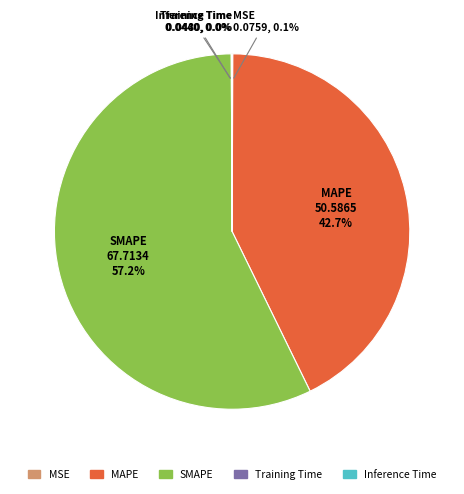

How much of the chart is everything except MAPE?

57.3%